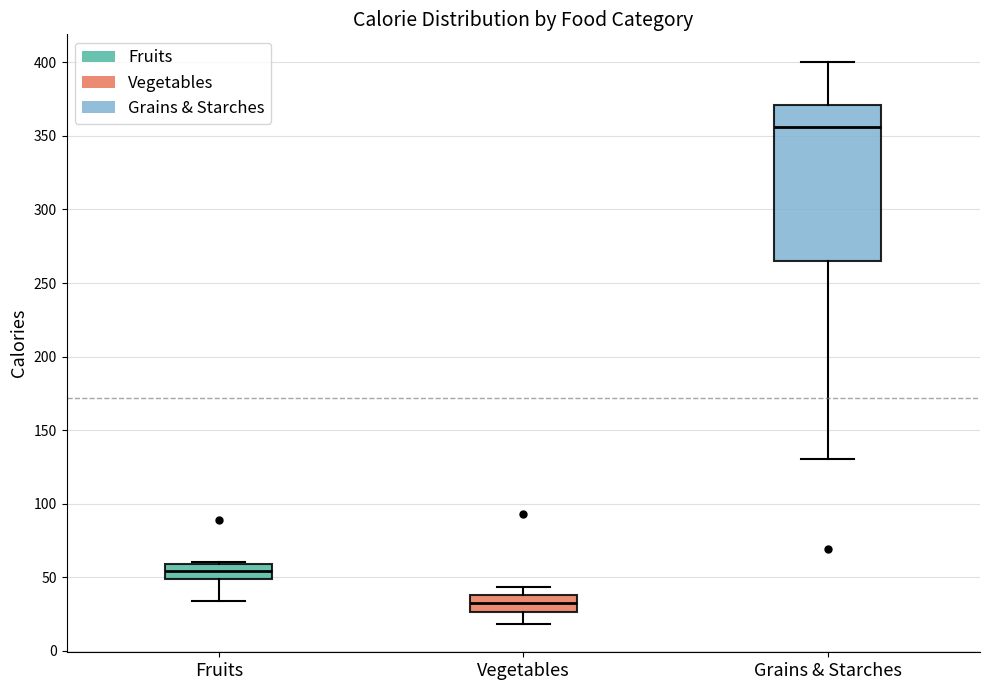

Reading left to right, read every box against the y-axis: the position of its median line, the range the box covers, and the ends of its whiskers. The values are not printed on the chart, so give them approximately, as read against the axis.

Fruits: median 55, box 50 to 60, whiskers 35 to 60
Vegetables: median 35, box 25 to 40, whiskers 20 to 45
Grains & Starches: median 355, box 265 to 370, whiskers 130 to 400